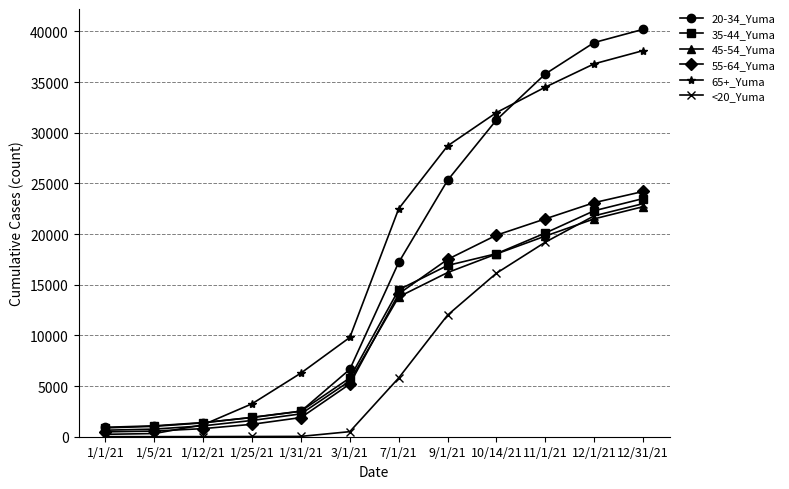

What is the spread (max minus min) of values at 1/31/21?

6249